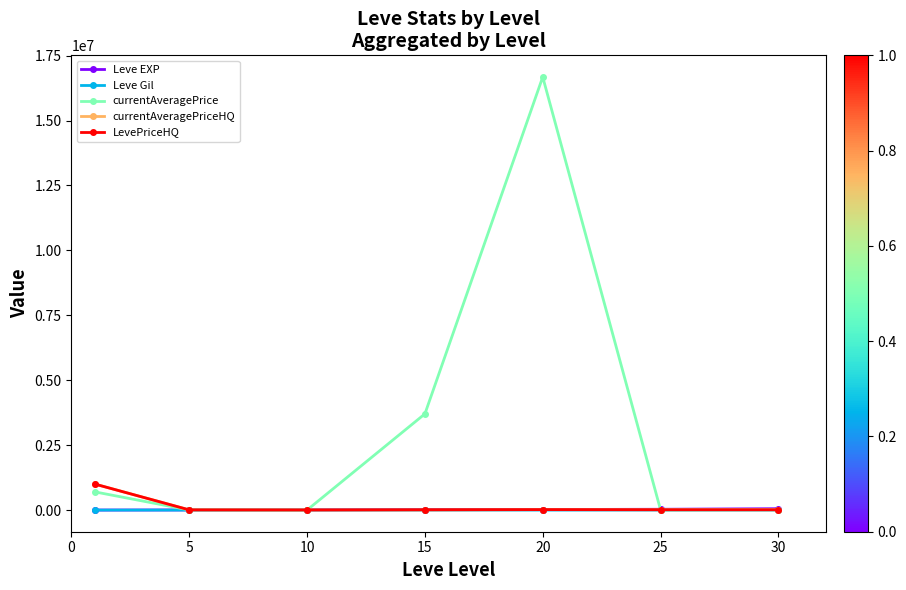

How many values in the currentAveragePrice series are below 10388?

3